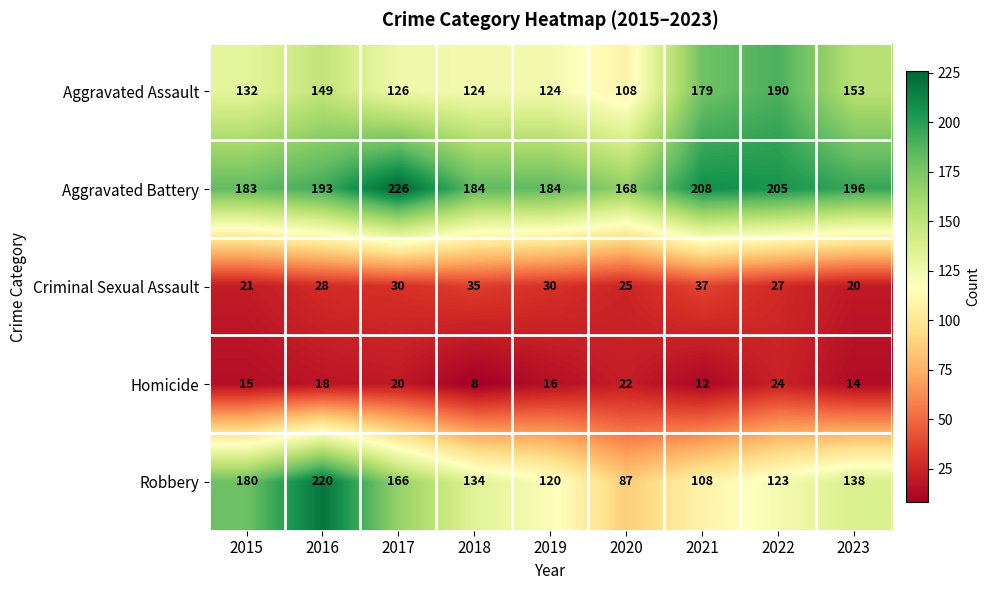

What is the total value across all series at 2017?

568